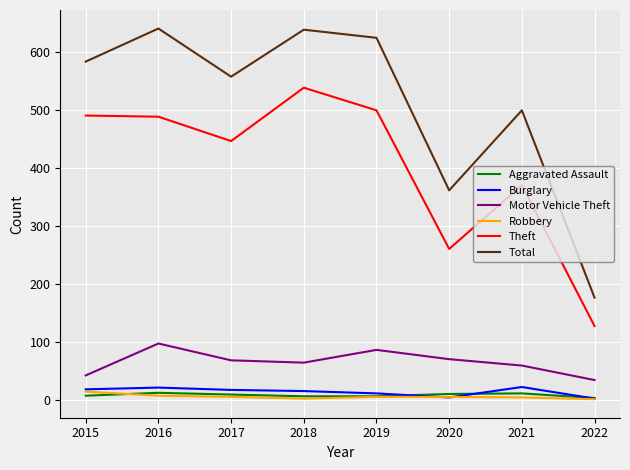

True or false: Robbery has a value of 8 at 2016.

True